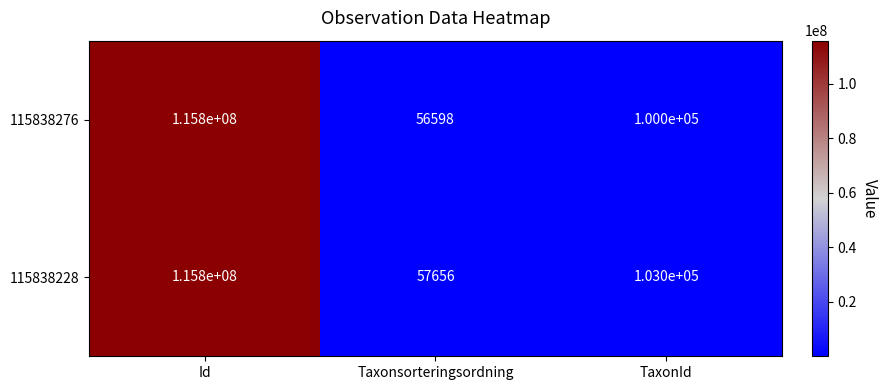

What is the spread (max minus min) of values at Id?

0